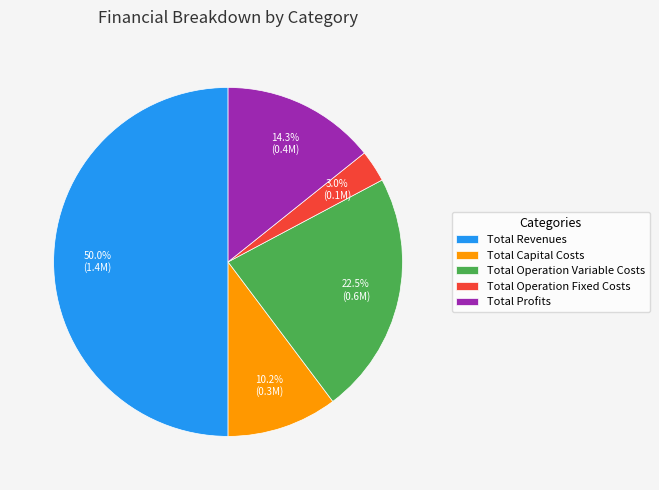

What percentage do Total Revenues and Total Capital Costs together represent?

60.2%